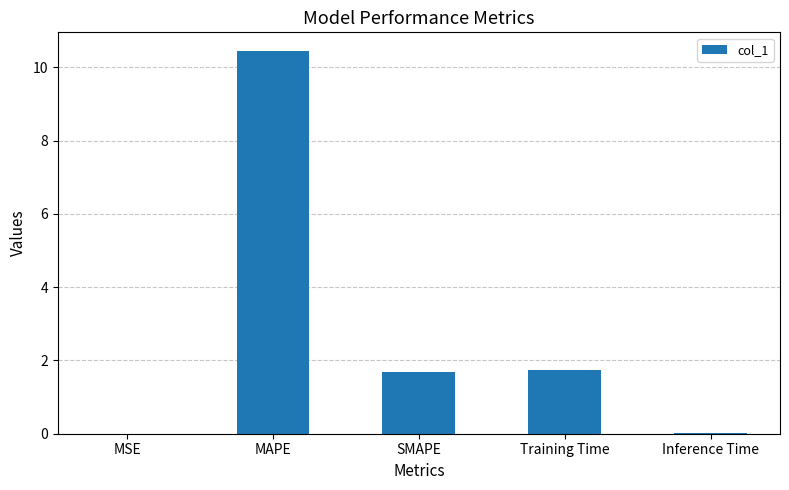

Between MAPE and MSE, which is larger?

MAPE